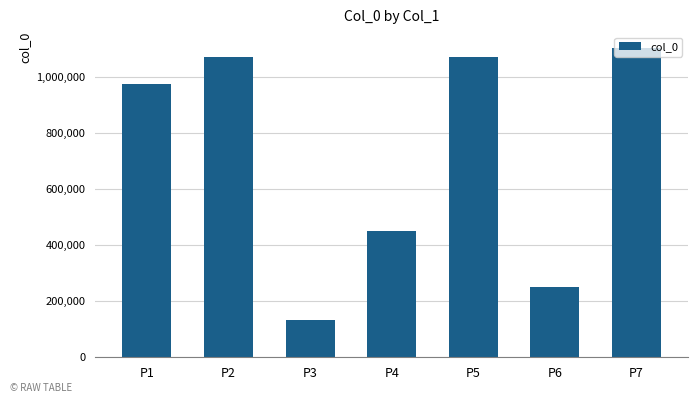

At which label is the value closest to 619708?

P4